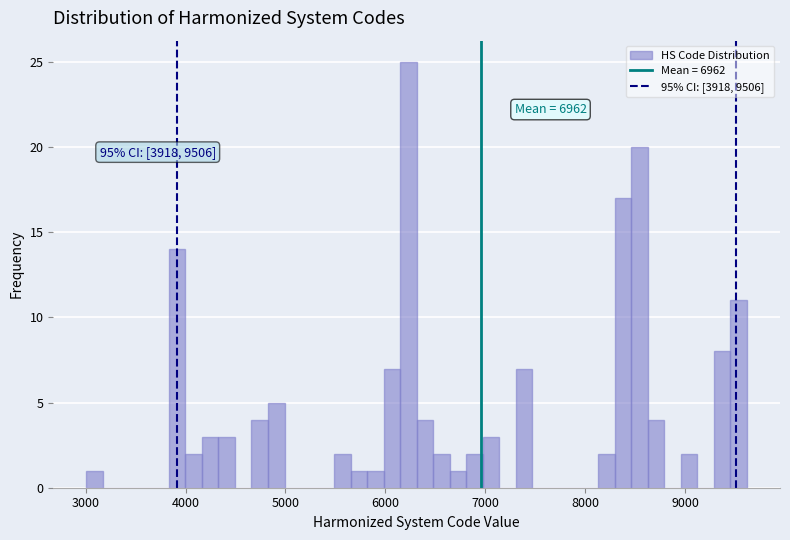

Read against the x-axis, roughly where is the centre of the tallest bar?

6200